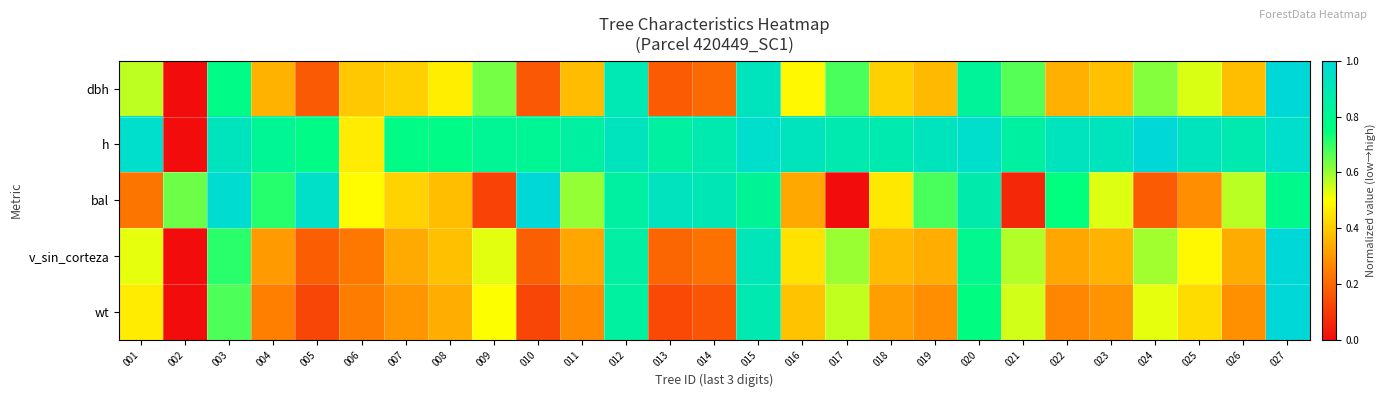

How many series are shown in this chart?

5